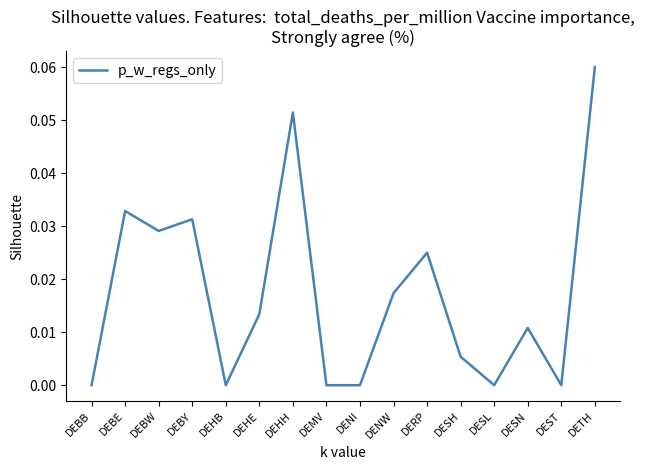

True or false: there are more than 1 points higher than both neighbors.

True